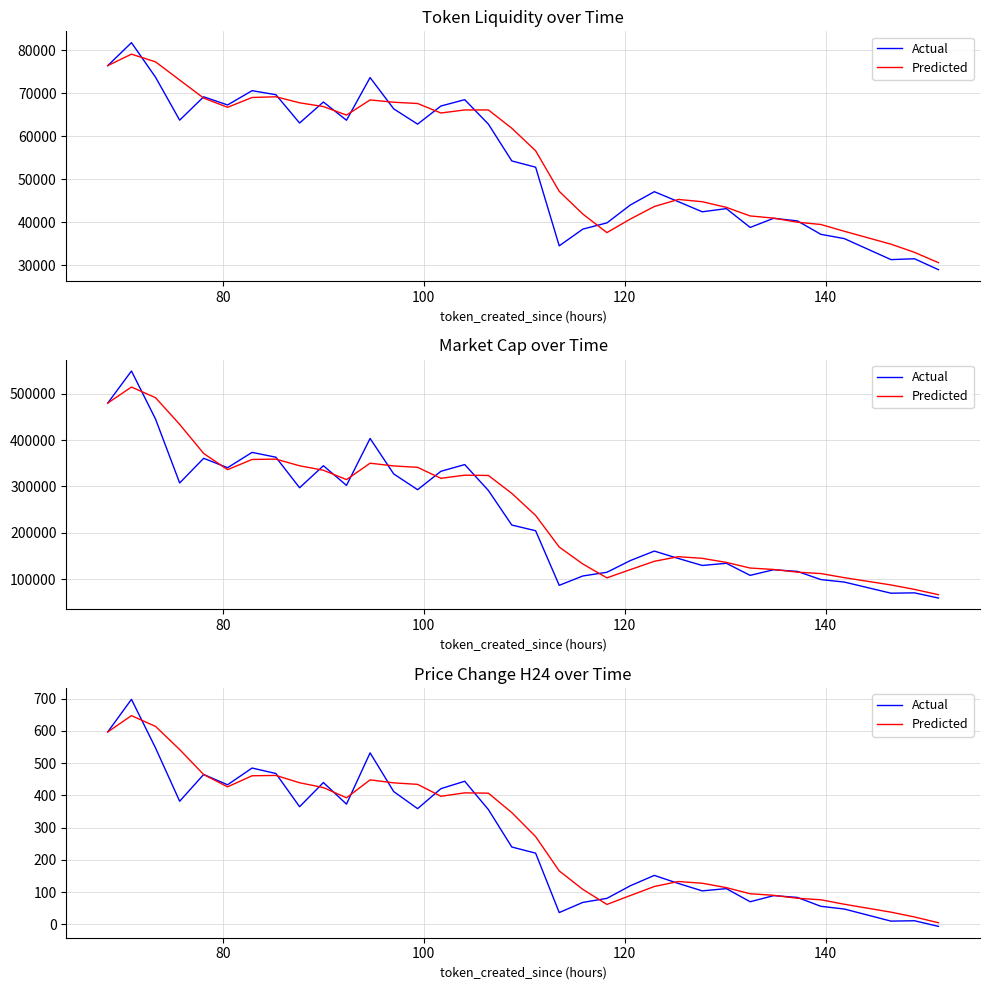

True or false: Actual has a value of 314.7 at 140.

False